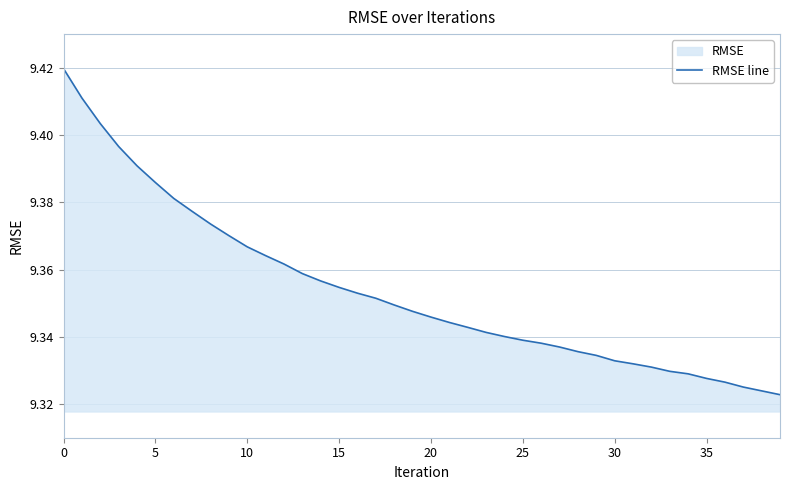

True or false: the data shows 3.3 at 15.

False